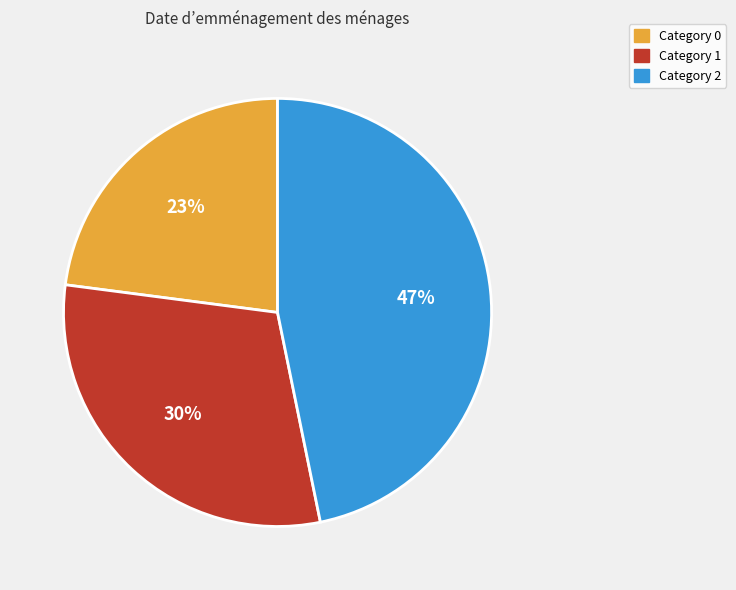

Is there any slice that represents more than half of the pie?

No